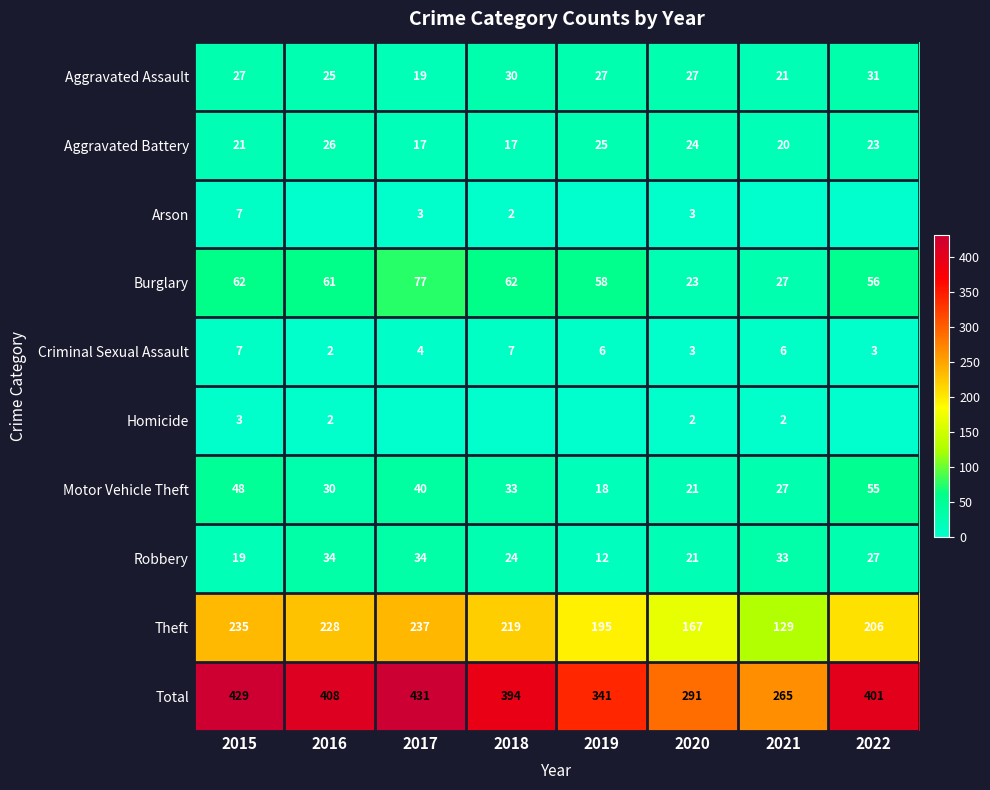

List the labels in order of Theft value, smallest first.

2021, 2020, 2019, 2022, 2018, 2016, 2015, 2017